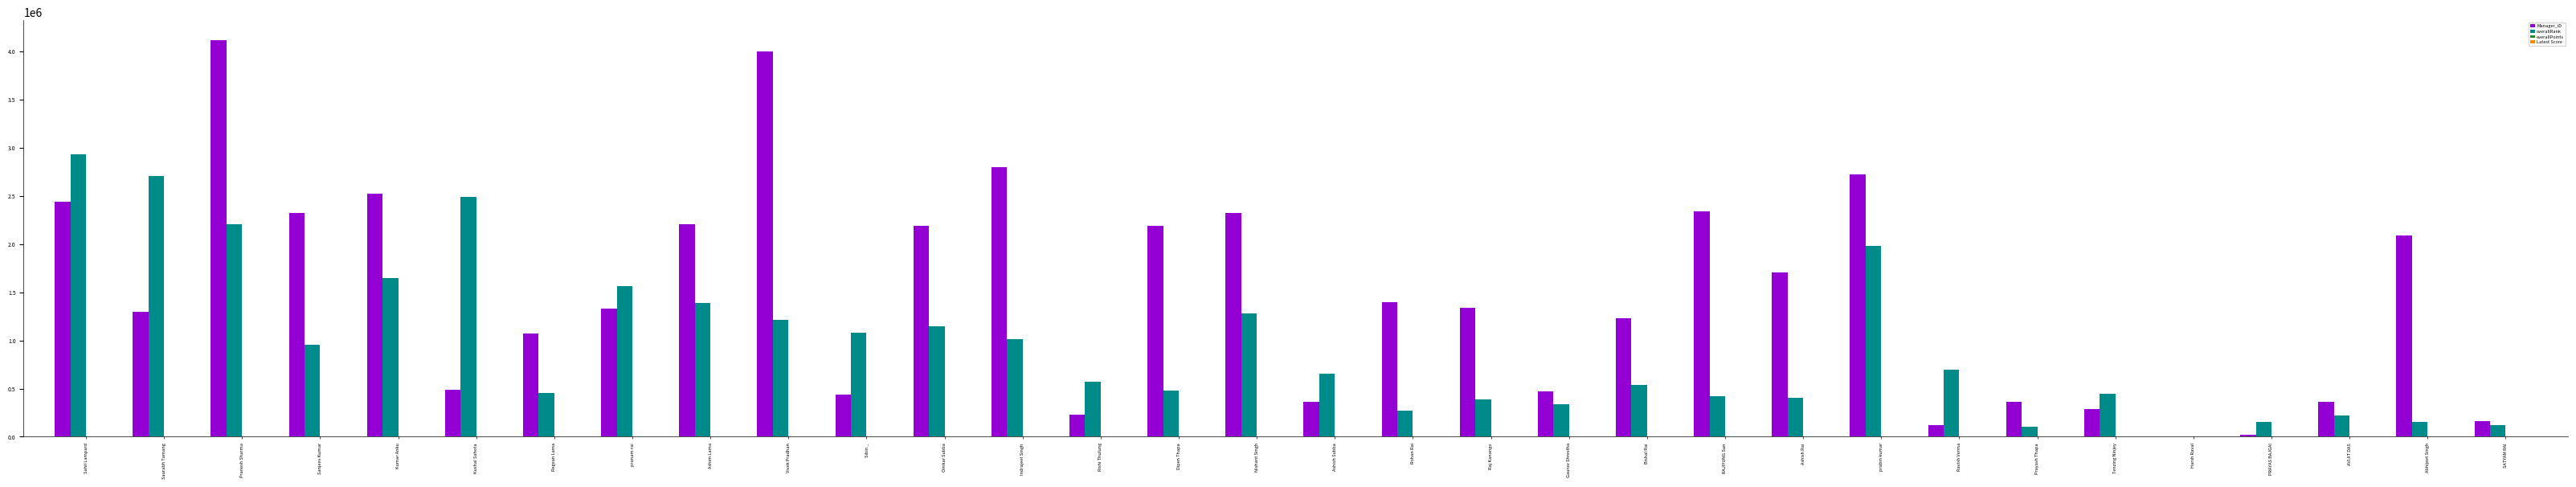

Count the number of categories in the chart.

32